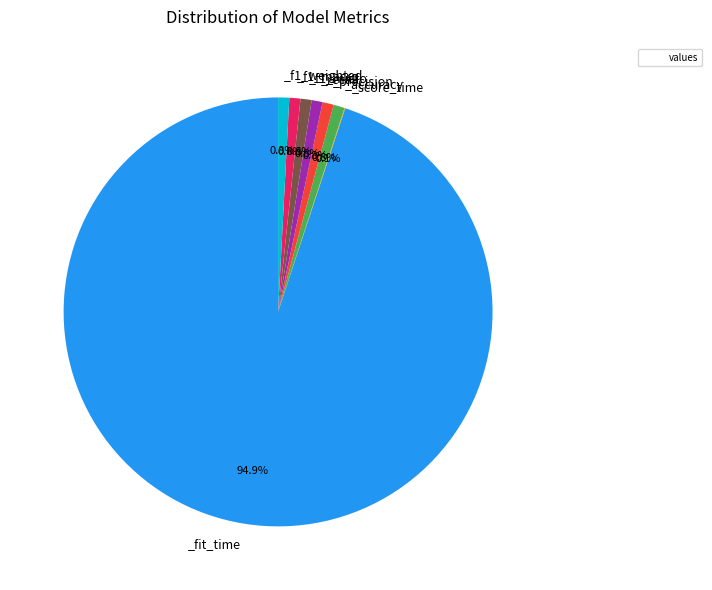

Rank the categories by value from highest to lowest.

_fit_time, _precision, _accuracy, _f1_micro, _f1_weighted, _f1_macro, _recall, _score_time